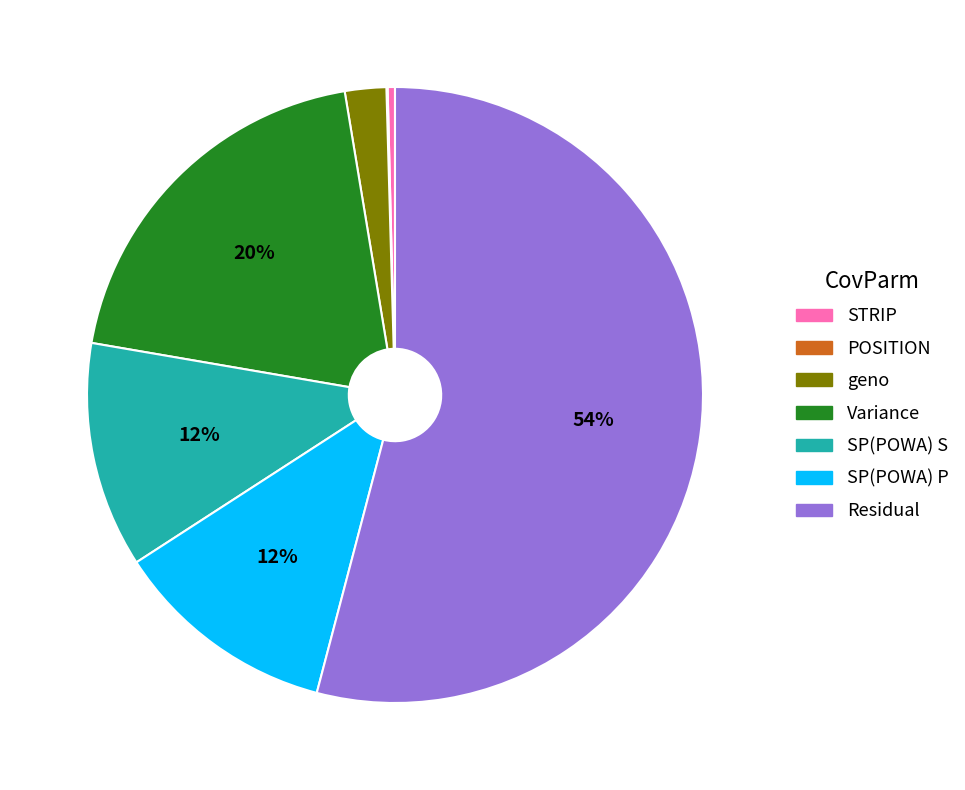

Approximately how many times larger is the value at SP(POWA) P compared to Residual?

0.2